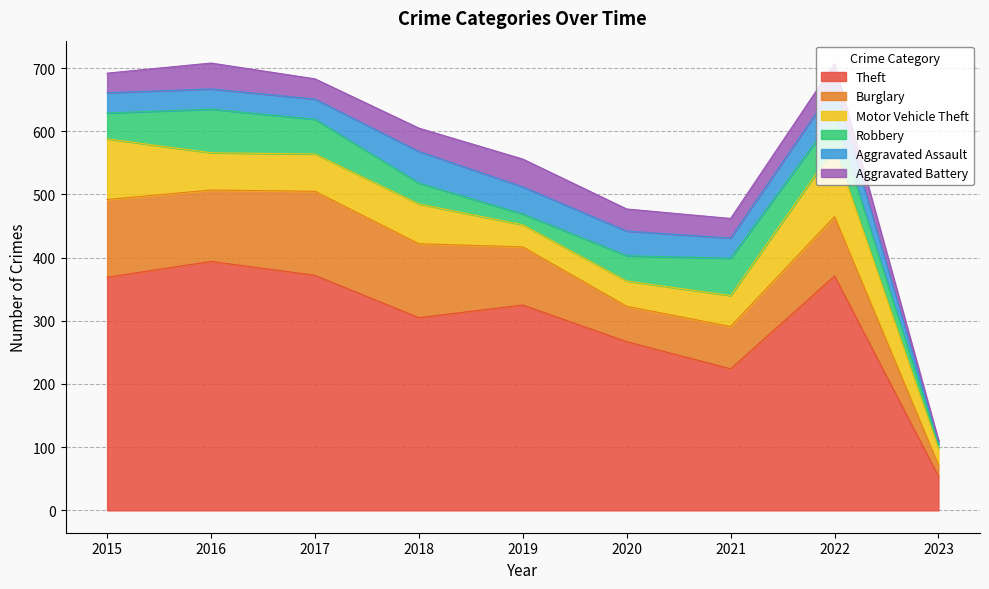

What is the average value of the Motor Vehicle Theft series?

60